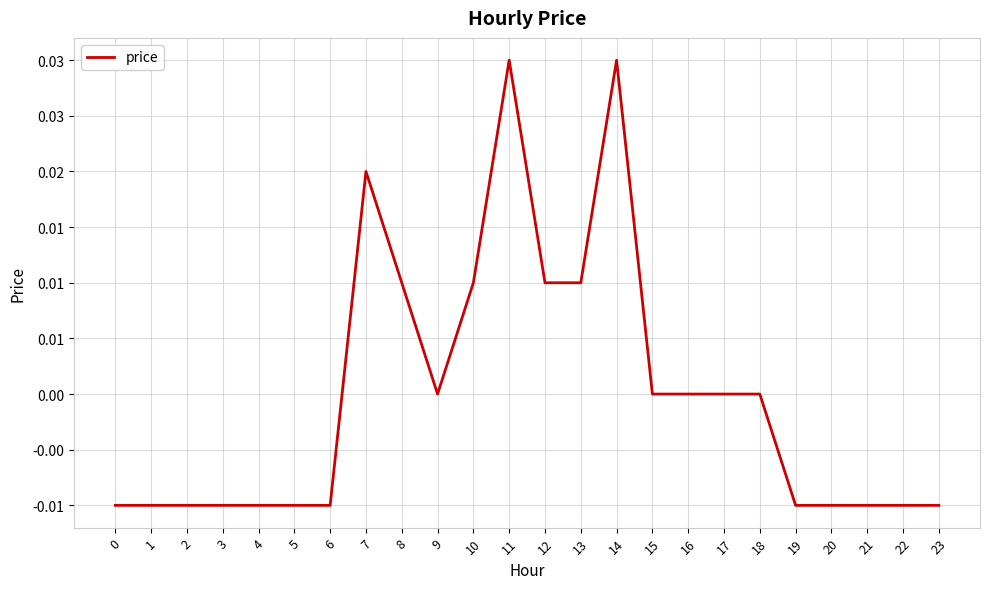

Rank the categories by value from highest to lowest.

11, 14, 7, 8, 10, 12, 13, 9, 15, 16, 17, 18, 0, 1, 2, 3, 4, 5, 6, 19, 20, 21, 22, 23